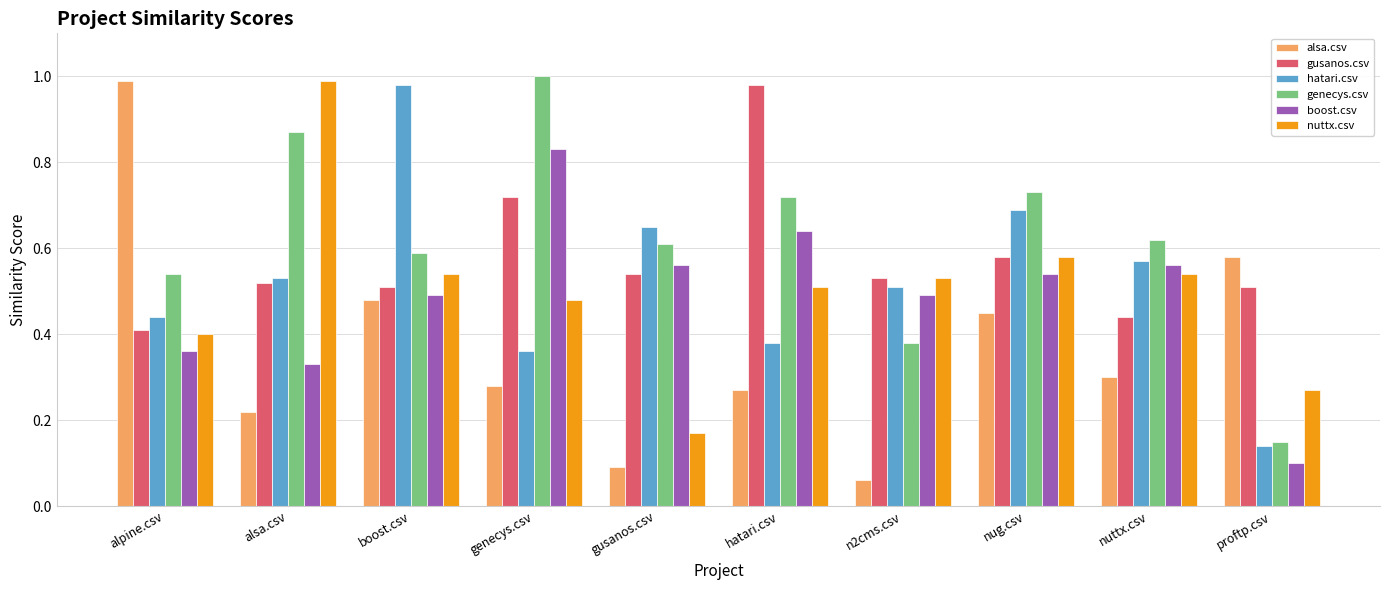

Which series changed the most between genecys.csv and proftp.csv?

genecys.csv